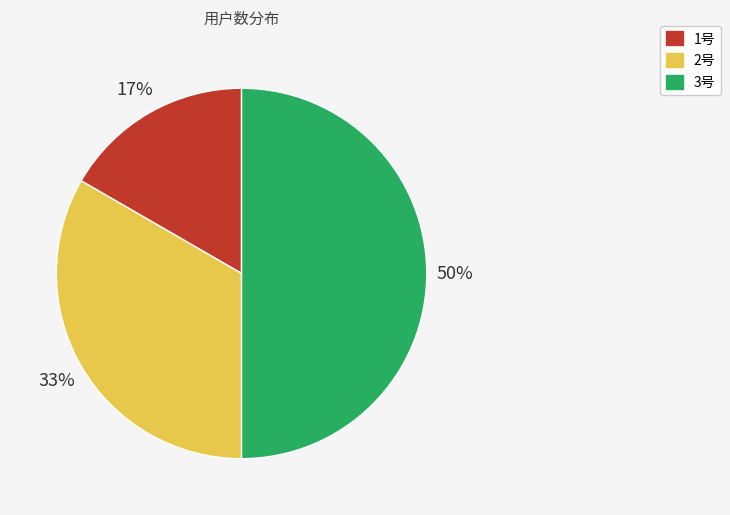

Which category has the biggest portion of the pie?

3号